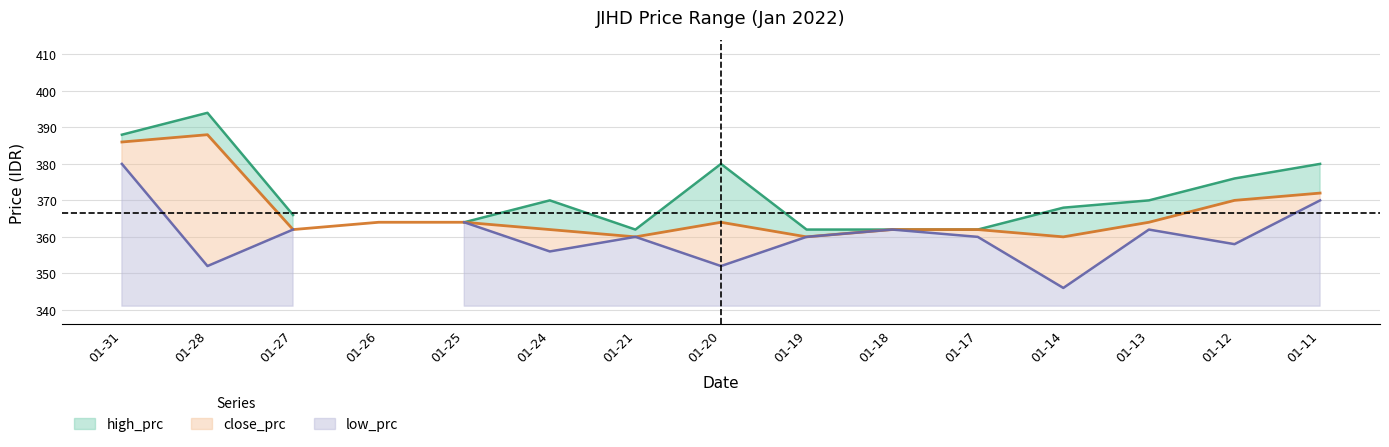

In low_prc, how many points are higher than both neighbors (excluding endpoints)?

5